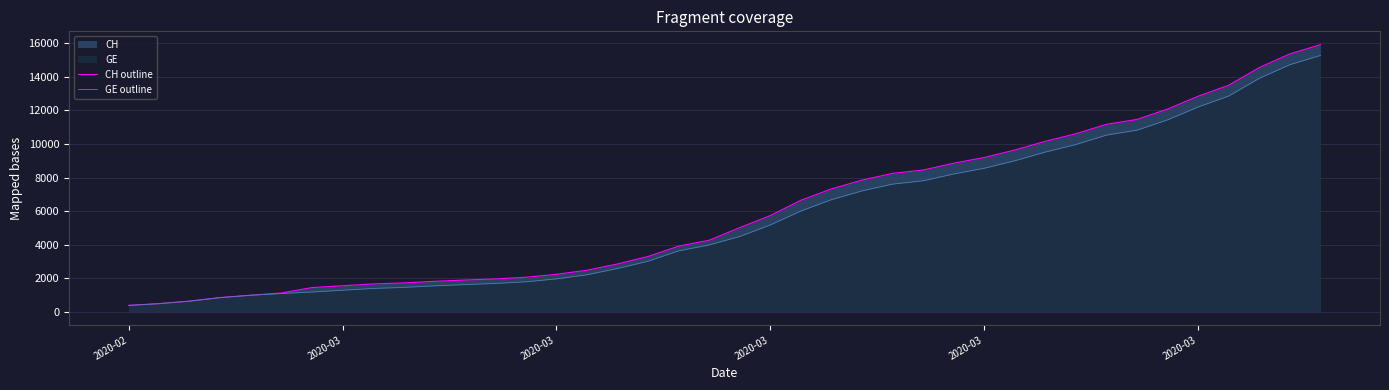

What is the sum of the CH outline values at 7 and 2020-03?

2525